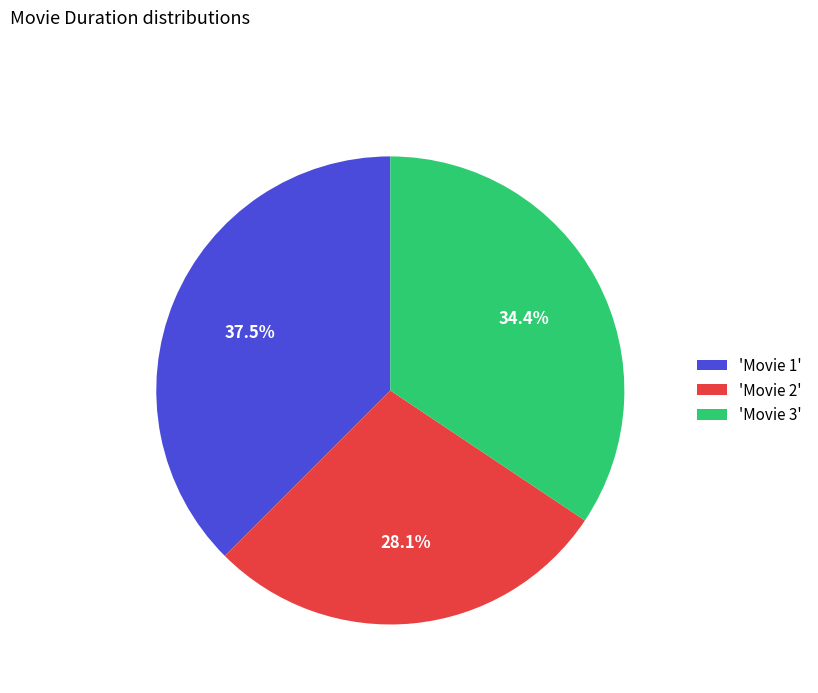

What is the ratio of the value at 'Movie 3' to the value at 'Movie 1'?

0.9